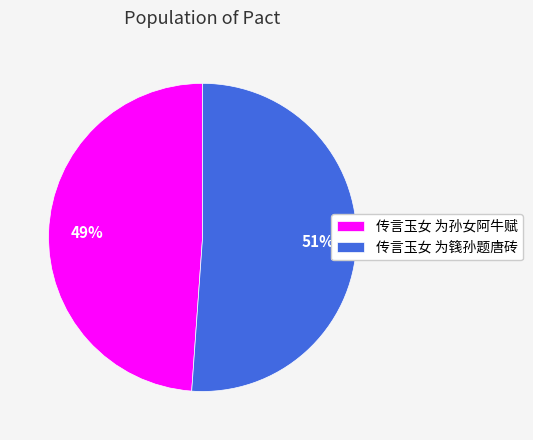

Count the number of slices in the pie.

2